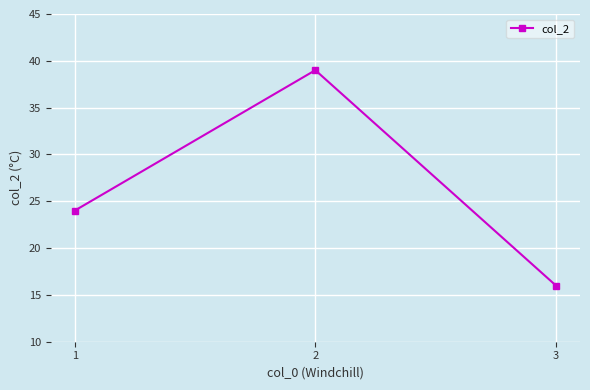

Which has a higher value, 3 or 1?

1